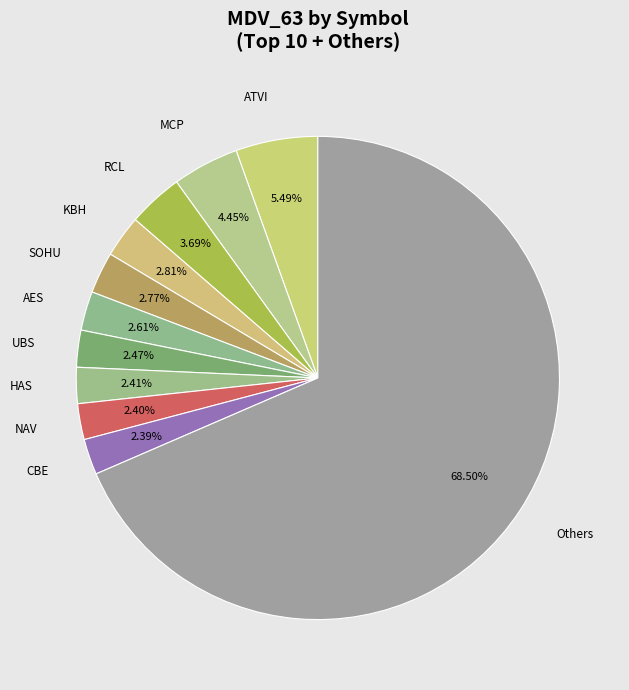

Approximately how many times larger is the value at RCL compared to CBE?

1.5